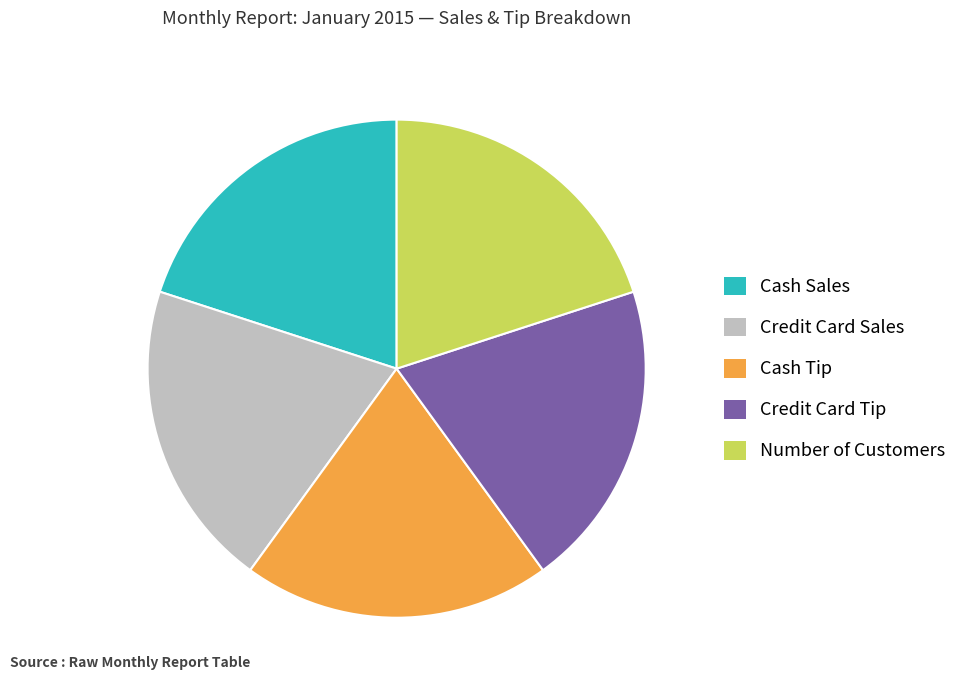

Count the number of slices in the pie.

5